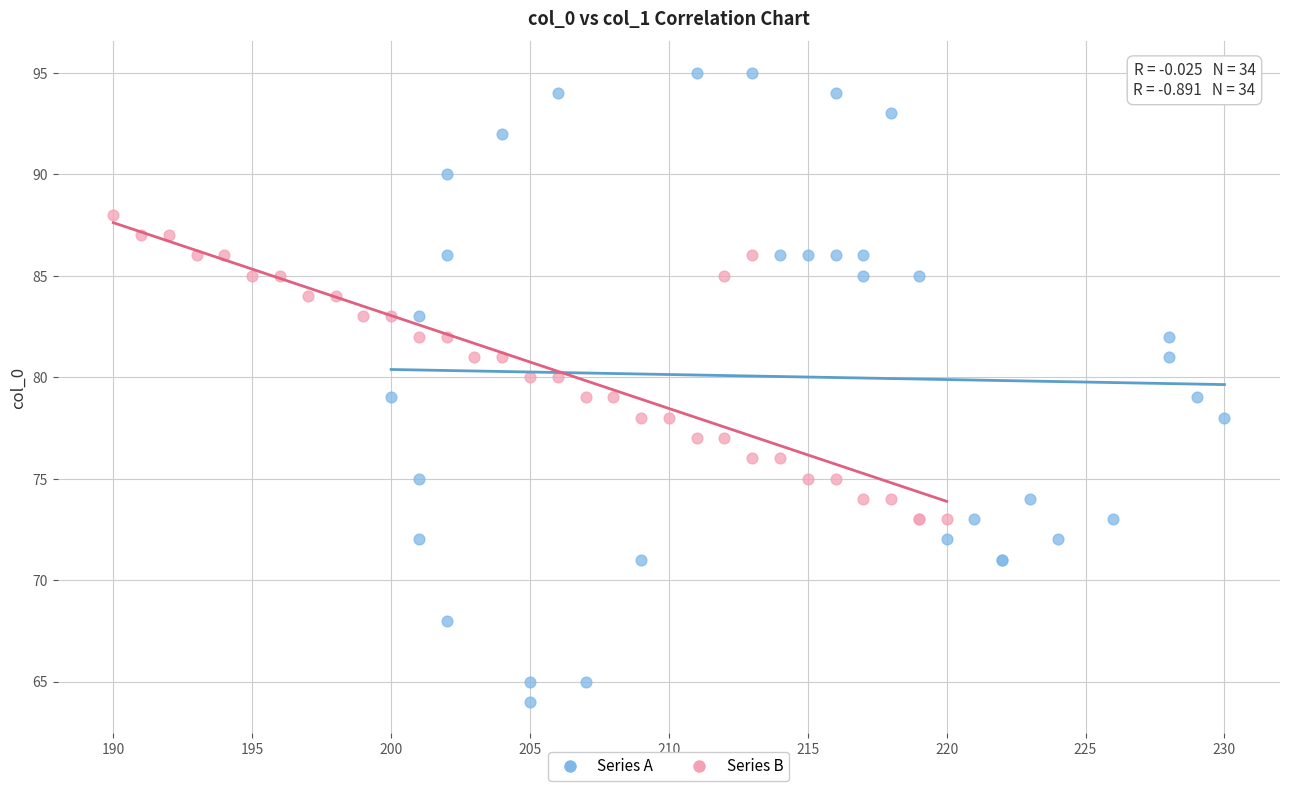

Which series contains the highest Y value?

Series A